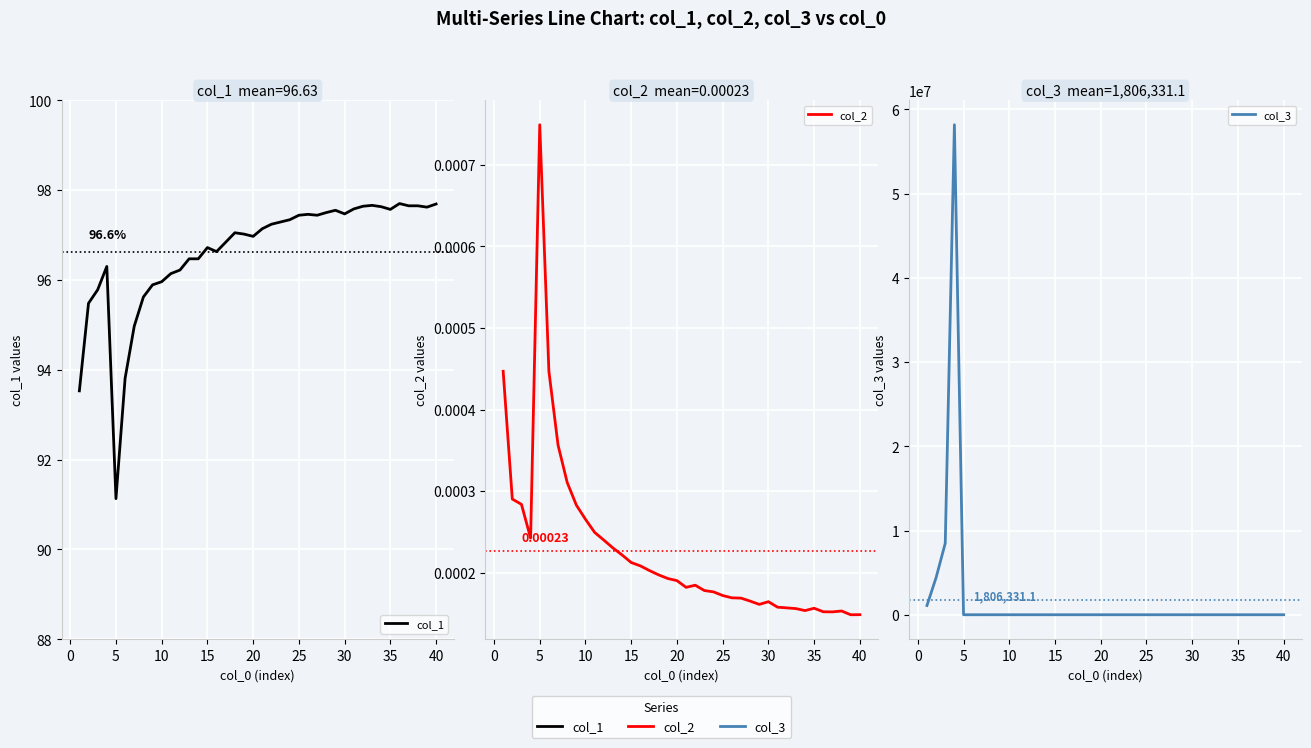

What are all the series names shown in the legend?

col_1, col_2, col_3